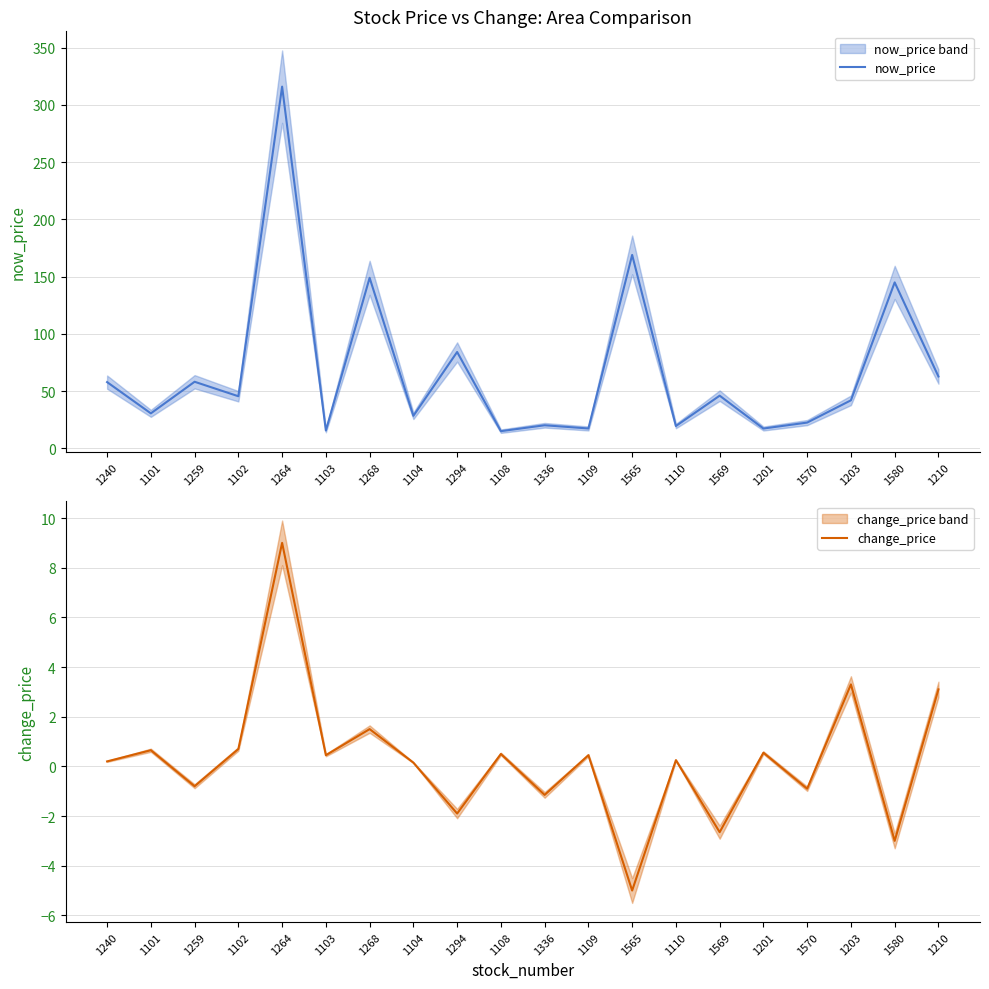

True or false: change_price and now_price intersect in this chart.

False